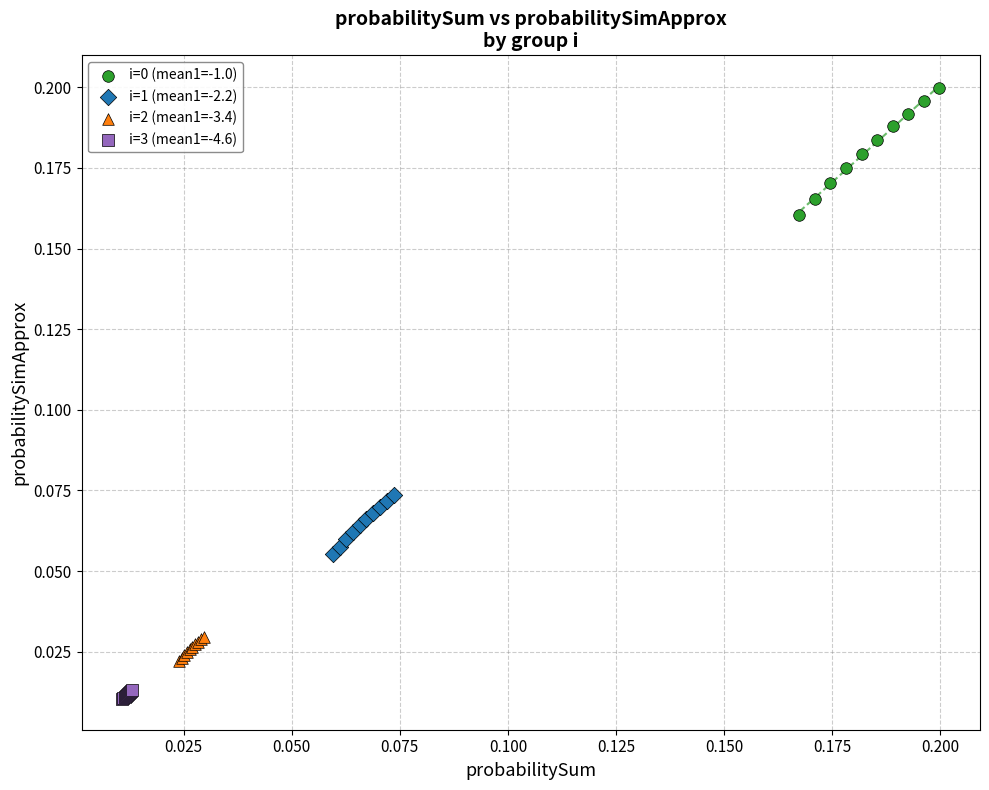

Which series reaches the minimum Y coordinate?

i=3 (mean1=-4.6)